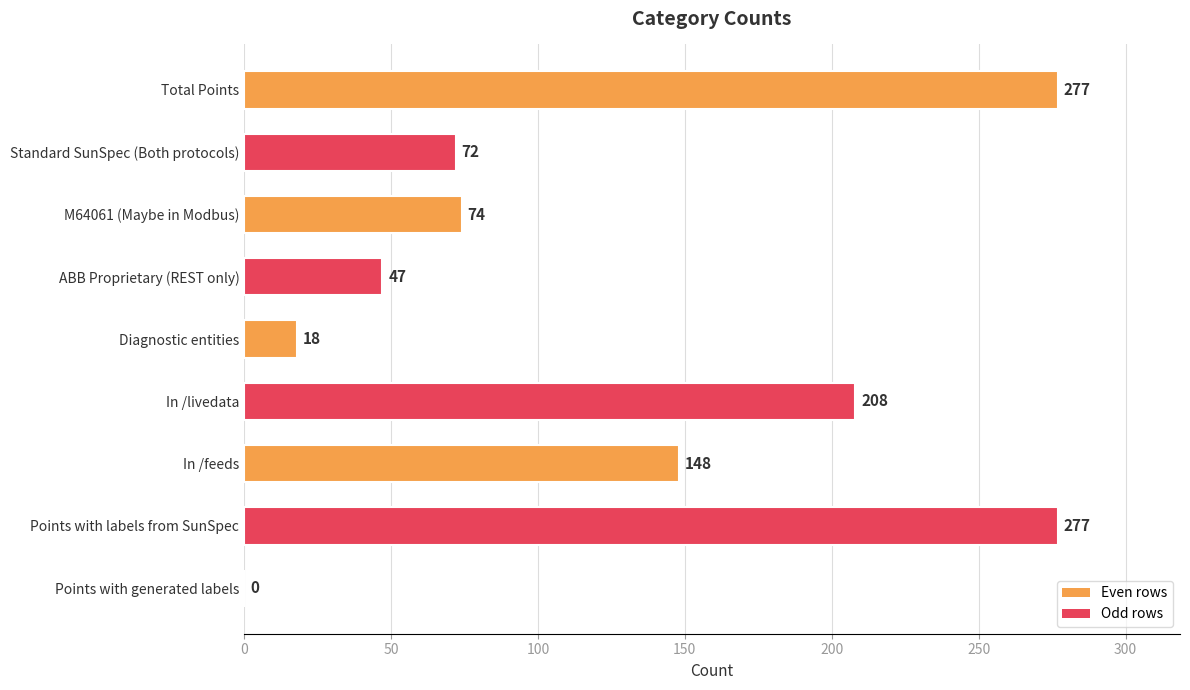

Count the number of data series in this chart.

1